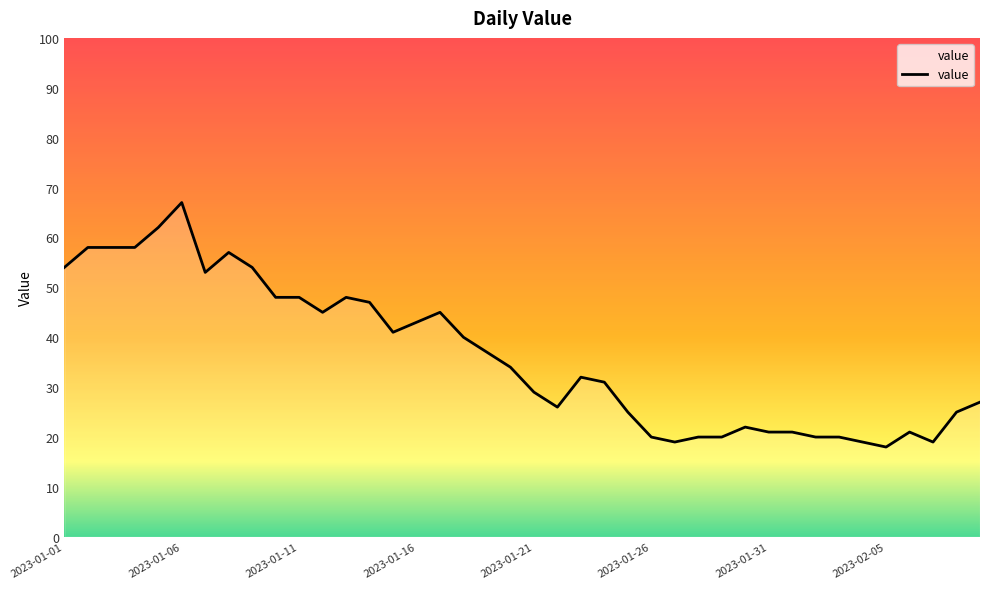

Is it true that the value at 2023-01-31 is 33?

False